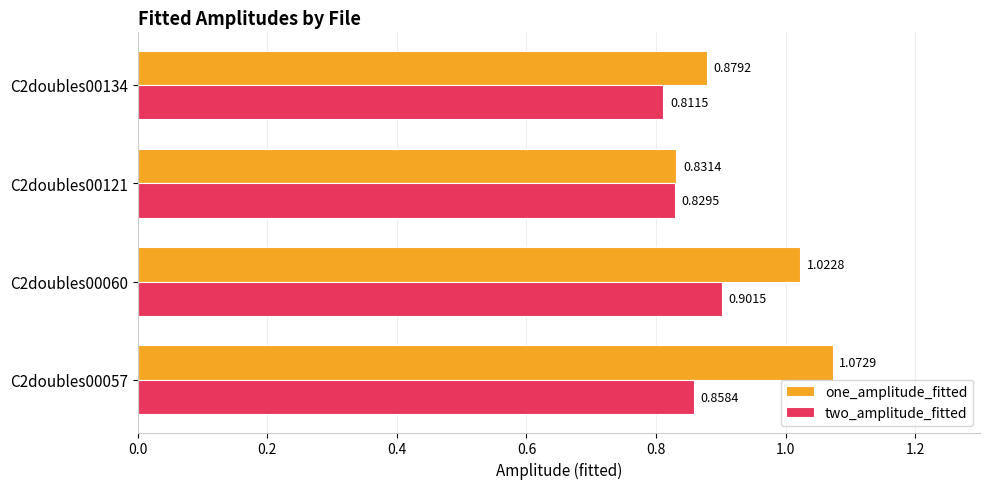

How many data points does each series have?

4